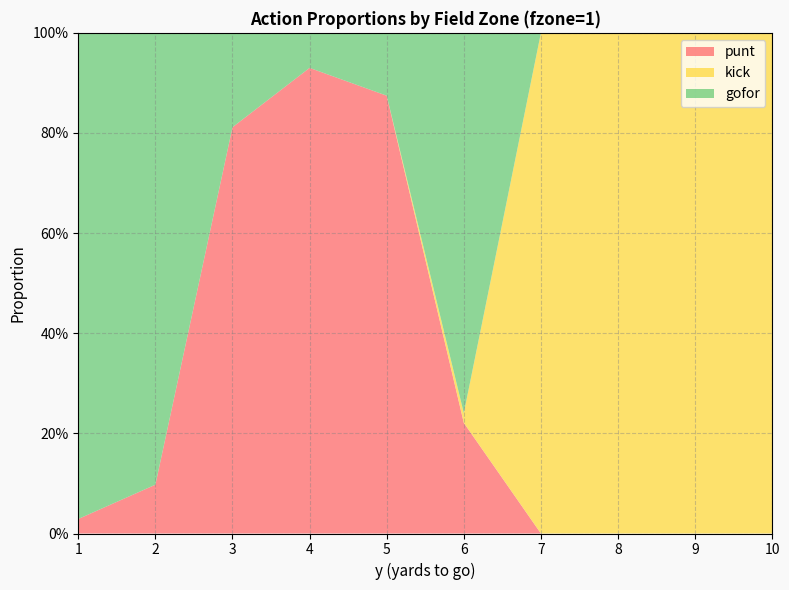

Reading right to left, extract all data points from this chart.

punt: 10=0.0	9=0.0	8=0.0	7=0.0	6=0.2	5=0.9	4=0.9	3=0.8	2=0.1	1=0.0
kick: 10=1.0	9=1.0	8=1.0	7=1.0	6=0.0	5=0.0	4=0.0	3=0.0	2=0.0	1=0.0
gofor: 10=0.0	9=0.0	8=0.0	7=0.0	6=0.8	5=0.1	4=0.1	3=0.2	2=0.9	1=1.0